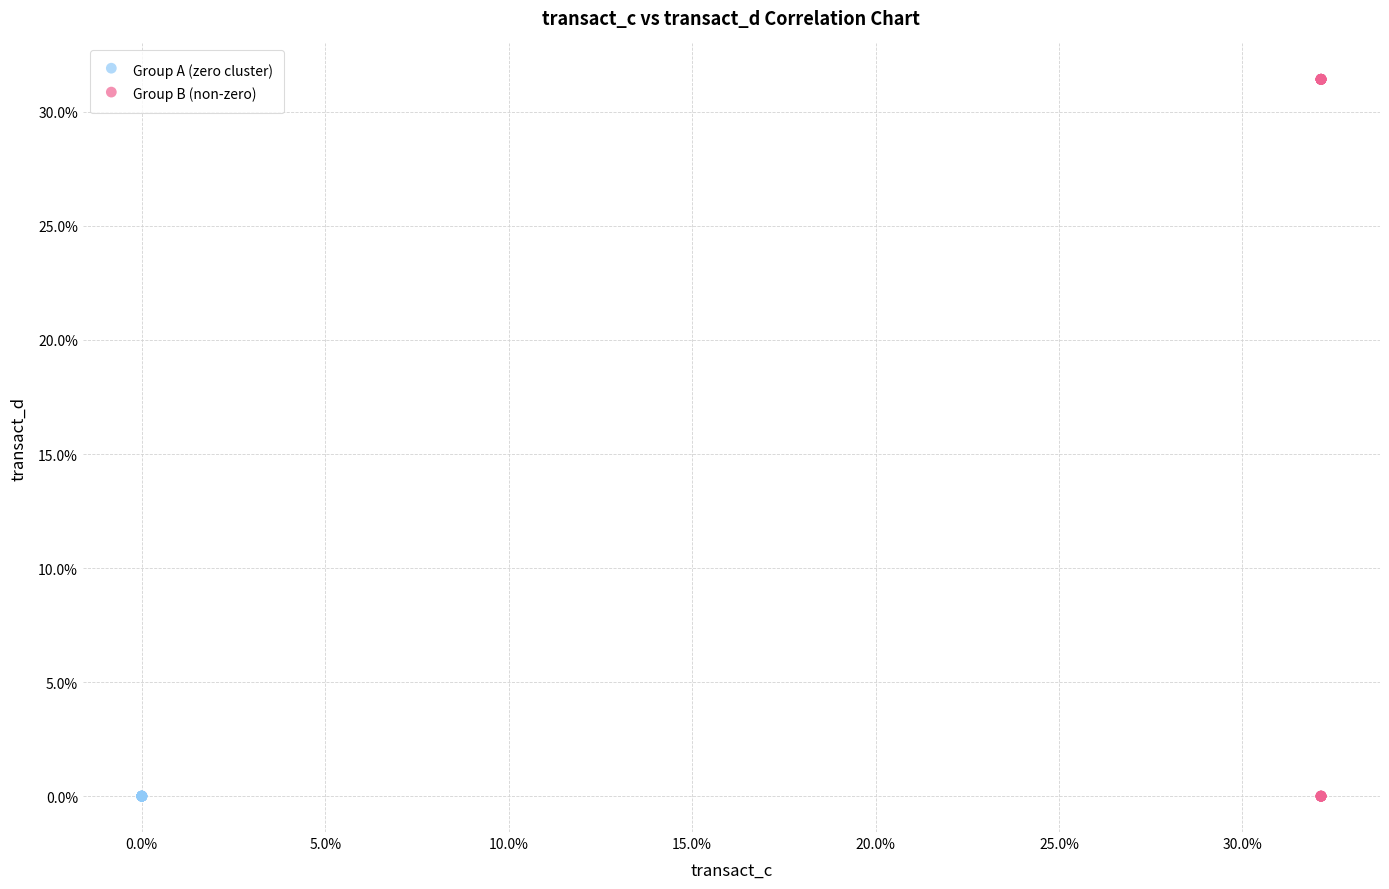

Which series contains the highest Y value?

Group B (non-zero)